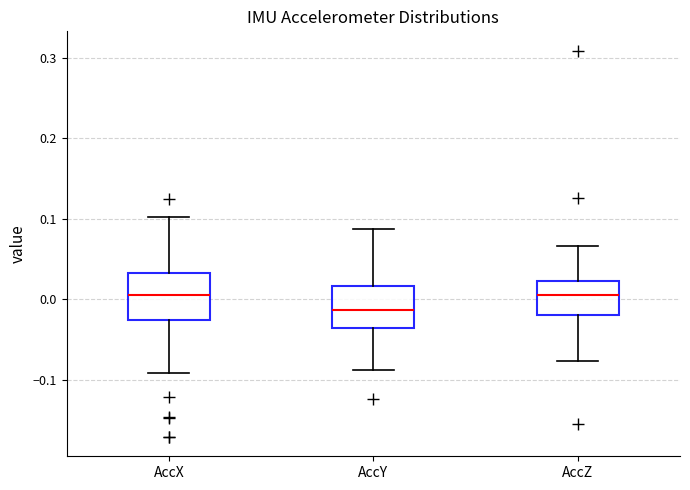

Reading left to right, transcribe this box plot: for each box, give where its median line is, the range the box spans, and where its two whiskers end, as read against the y-axis. The values are not printed on the chart, so give them approximately, as read against the axis.

AccX: median 0.00, box -0.03 to 0.03, whiskers -0.09 to 0.10
AccY: median -0.01, box -0.04 to 0.02, whiskers -0.09 to 0.09
AccZ: median 0.00, box -0.02 to 0.02, whiskers -0.08 to 0.07